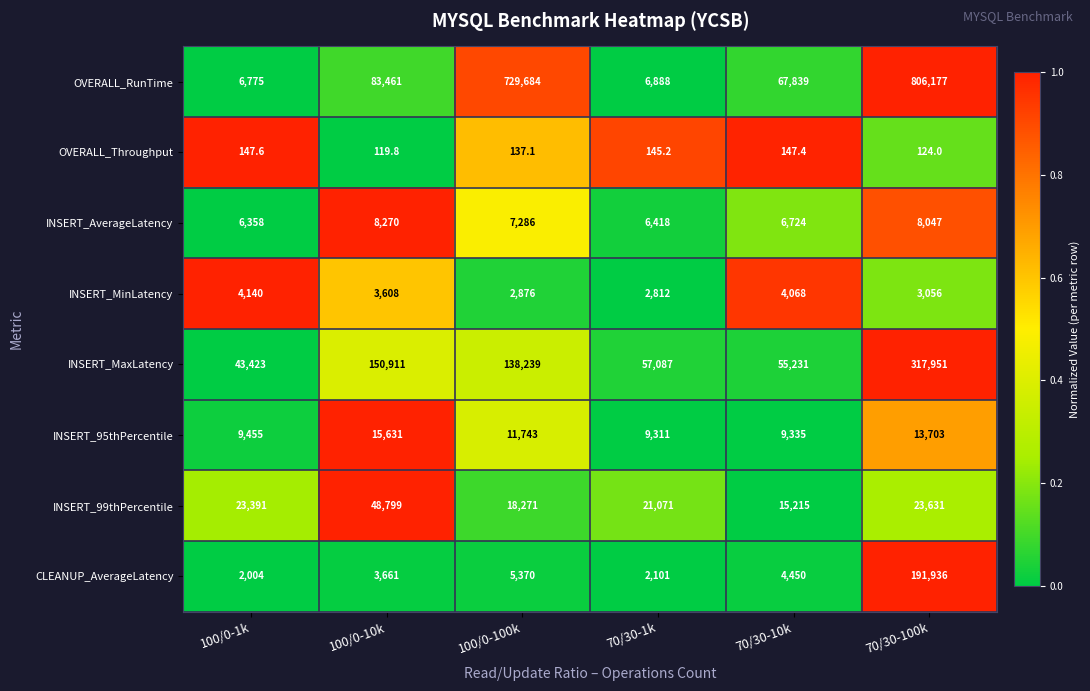

What is the greatest value displayed?

806177.0